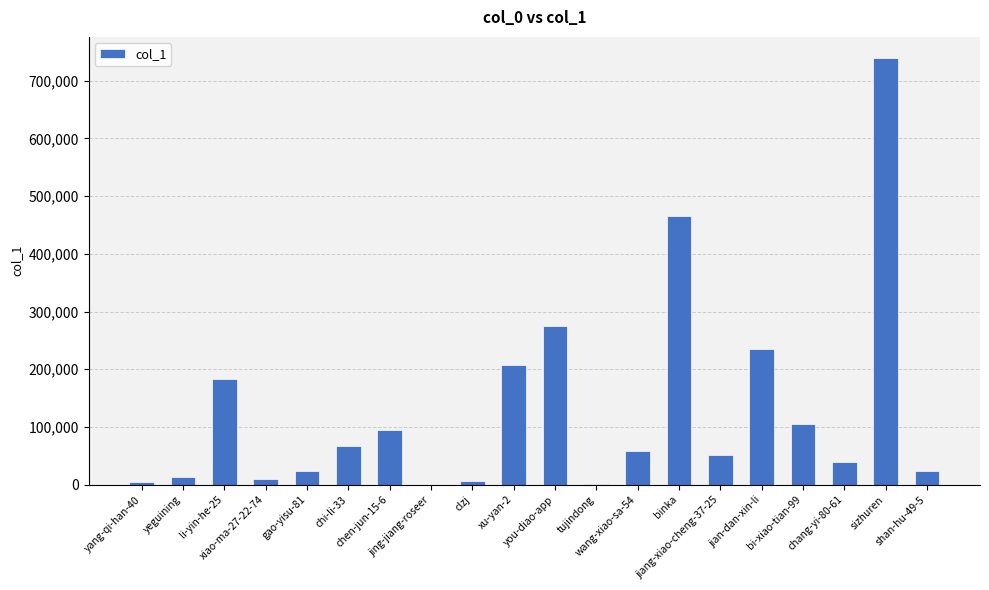

What is the sum of all values?

2598995